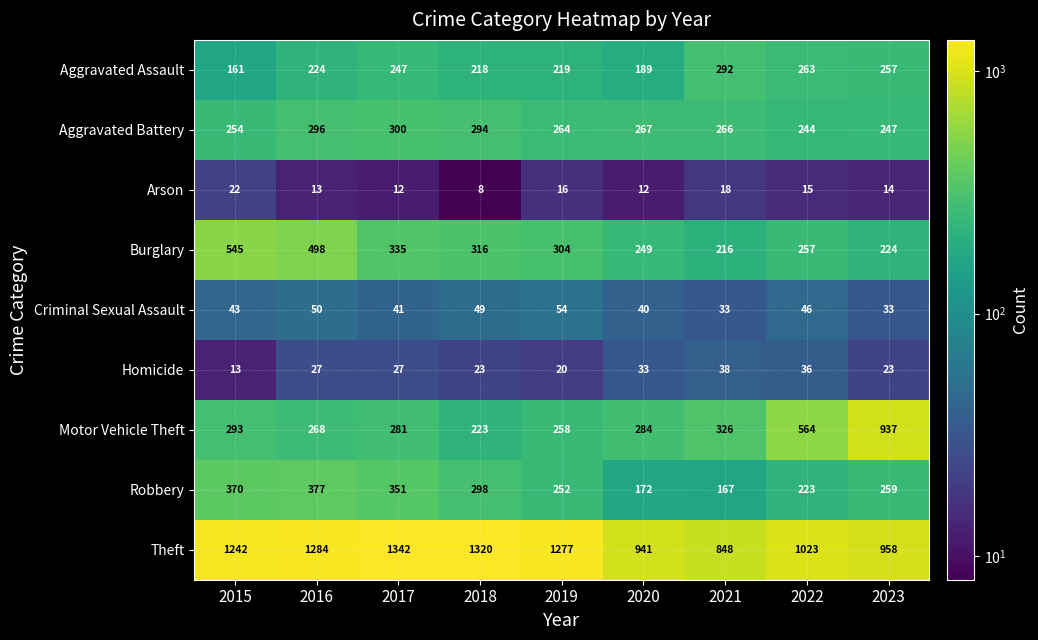

Which series has the largest total across all categories?

Theft